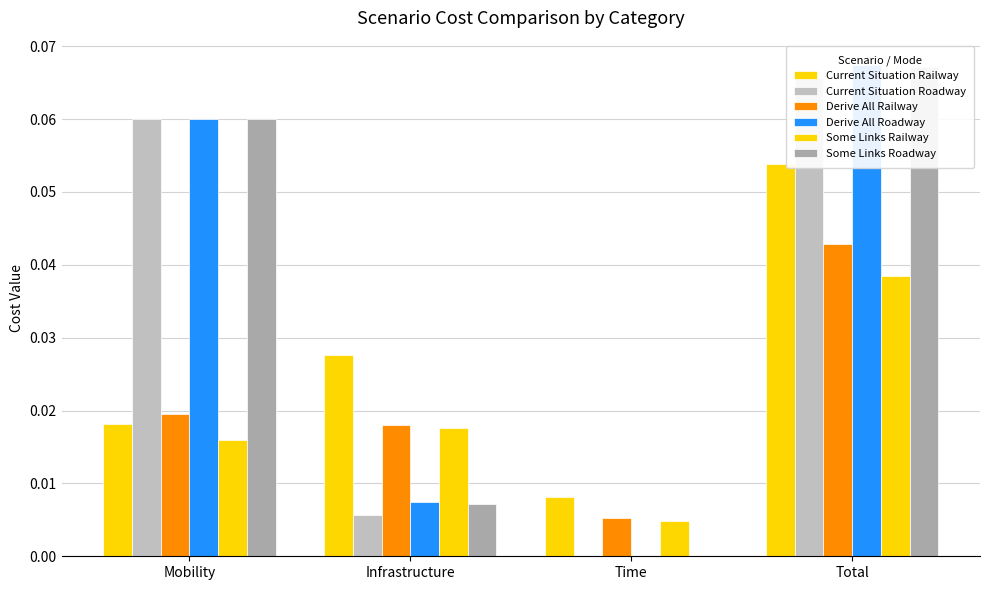

Are the bars horizontal?

No